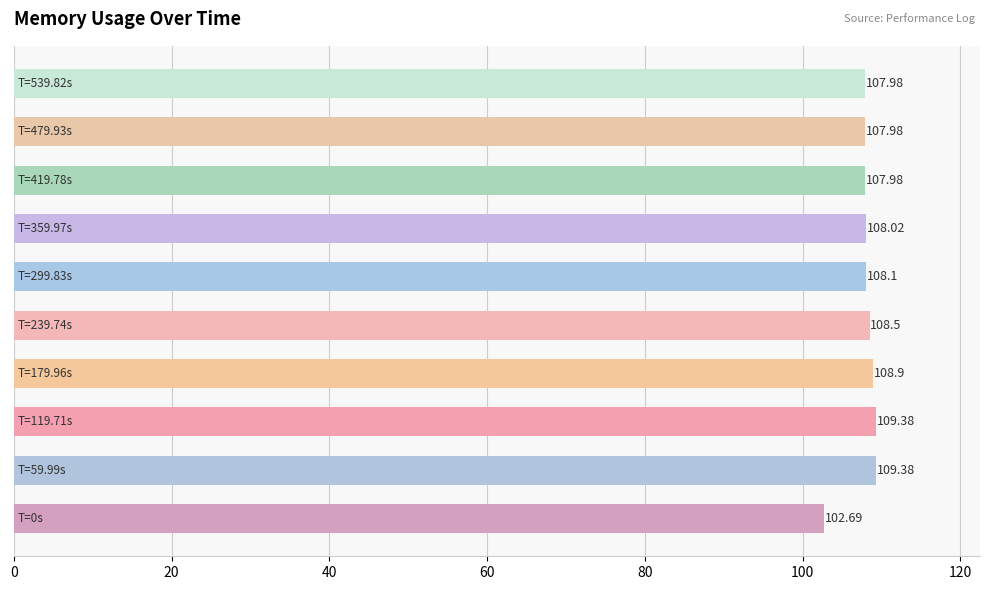

Does the chart contain any negative values?

No